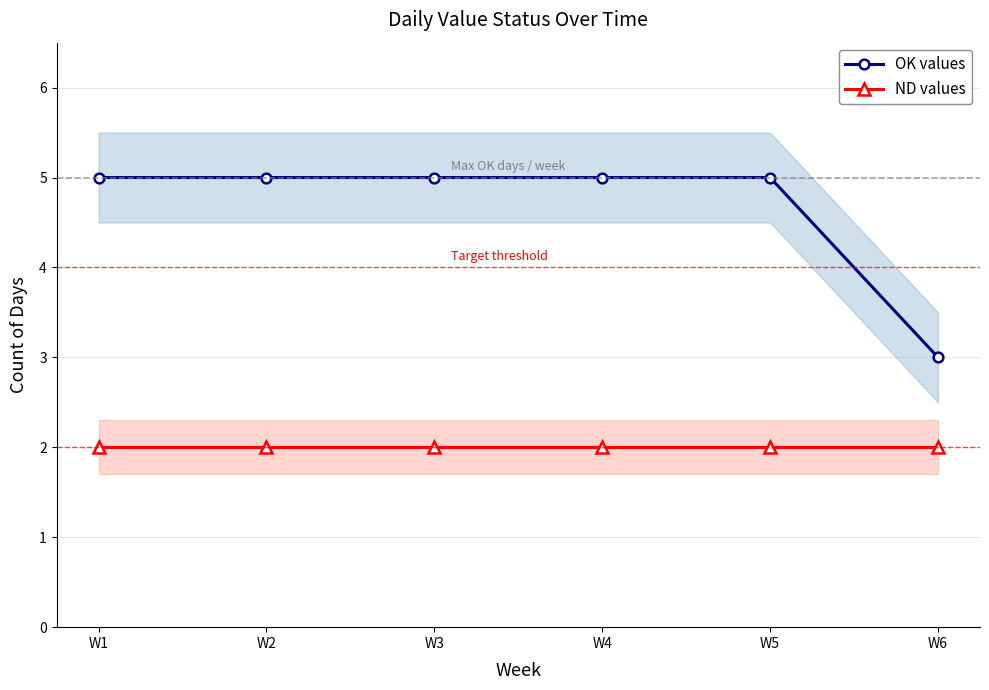

What is the sum of the ND values values at W3 and W4?

4